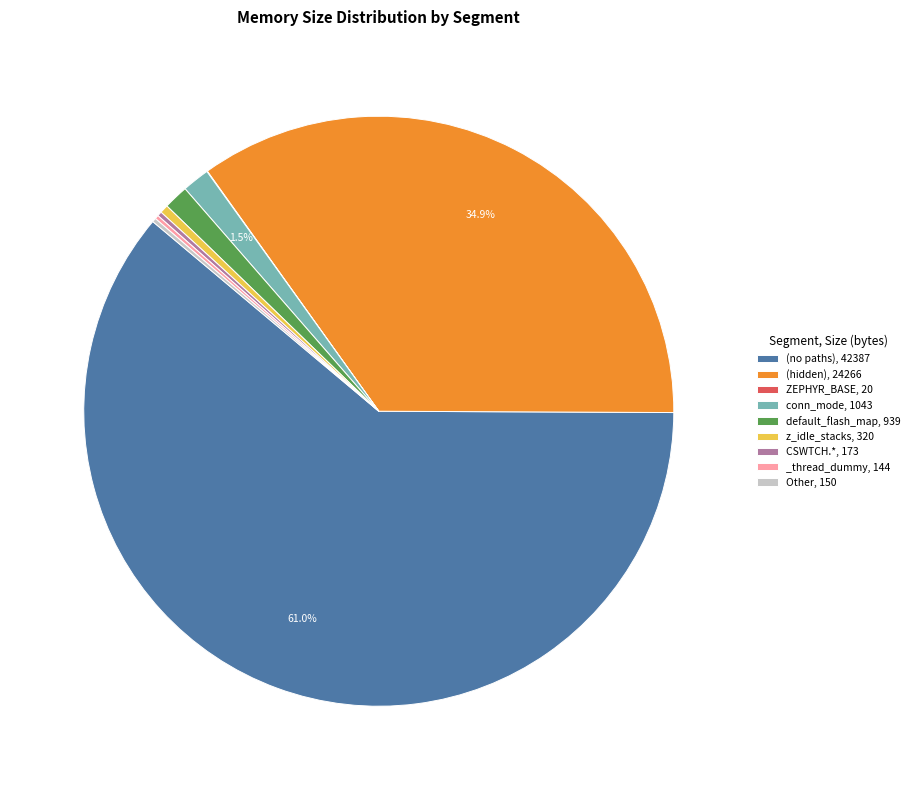

Between z_idle_stacks, 320 and conn_mode, 1043, which is larger?

conn_mode, 1043